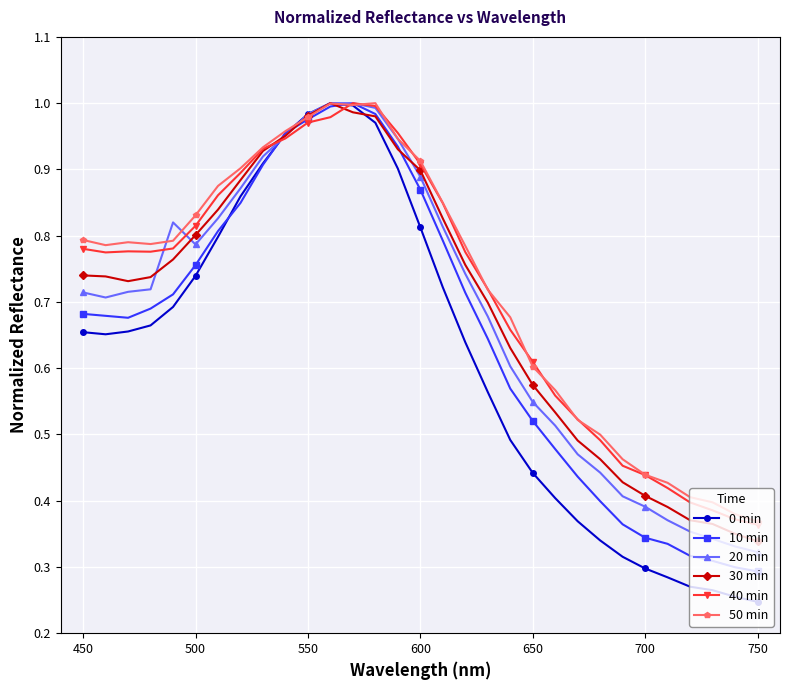

Which series has the largest range (max minus min)?

0 min